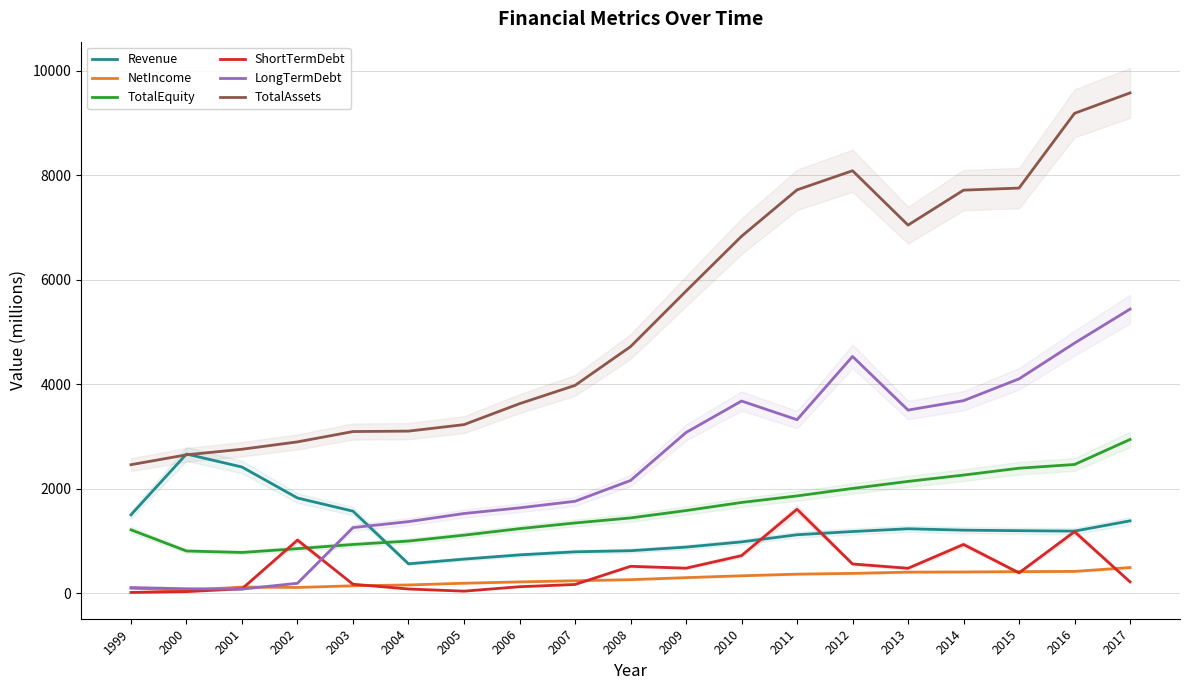

Rank the series at 2009 from lowest to highest value.

NetIncome, ShortTermDebt, Revenue, TotalEquity, LongTermDebt, TotalAssets